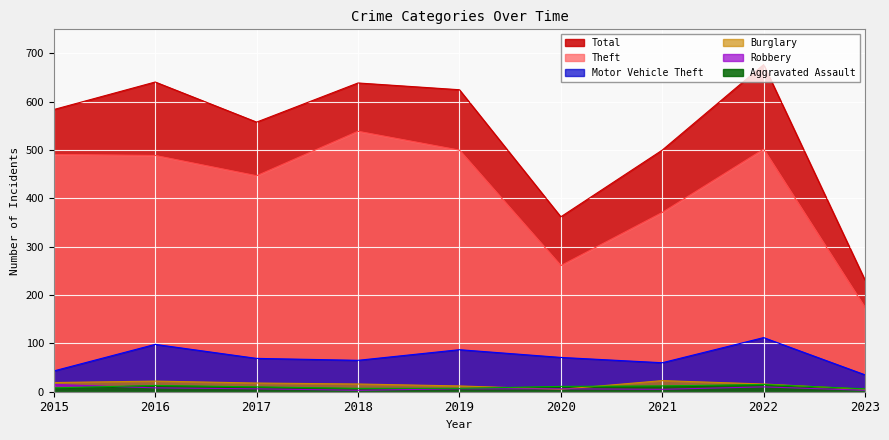

True or false: Theft and Total intersect in this chart.

False